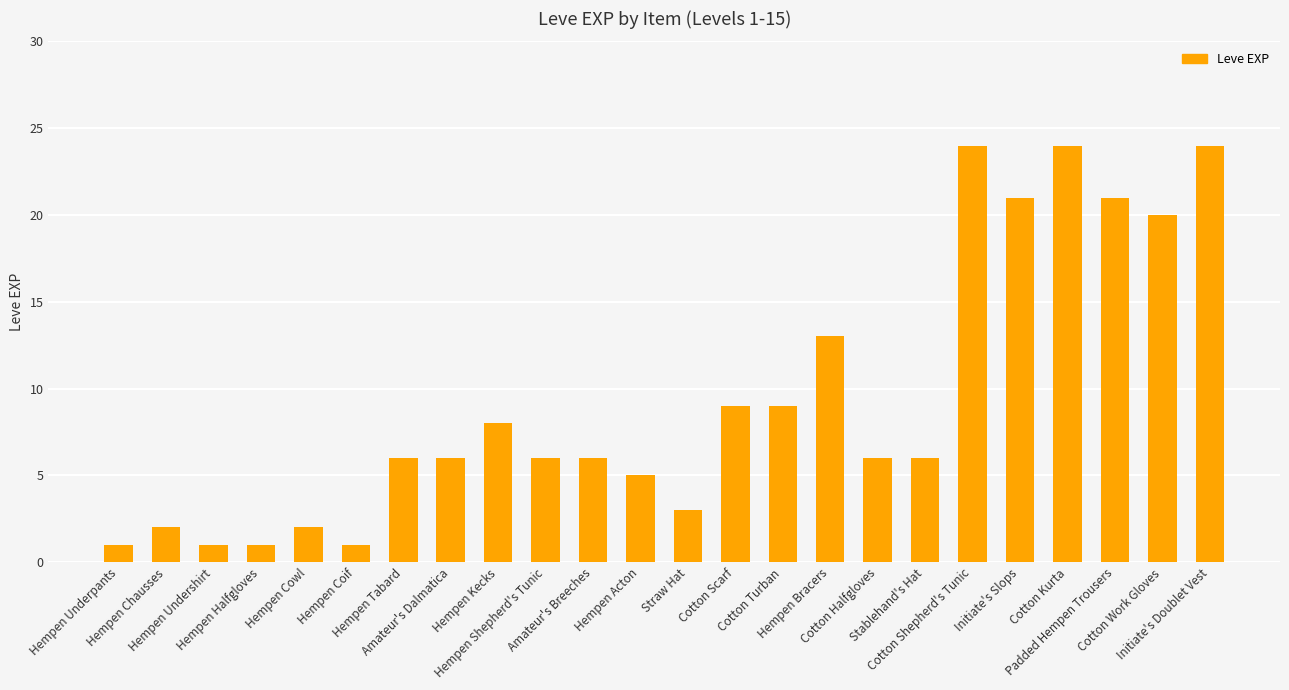

What is the greatest value displayed?

24